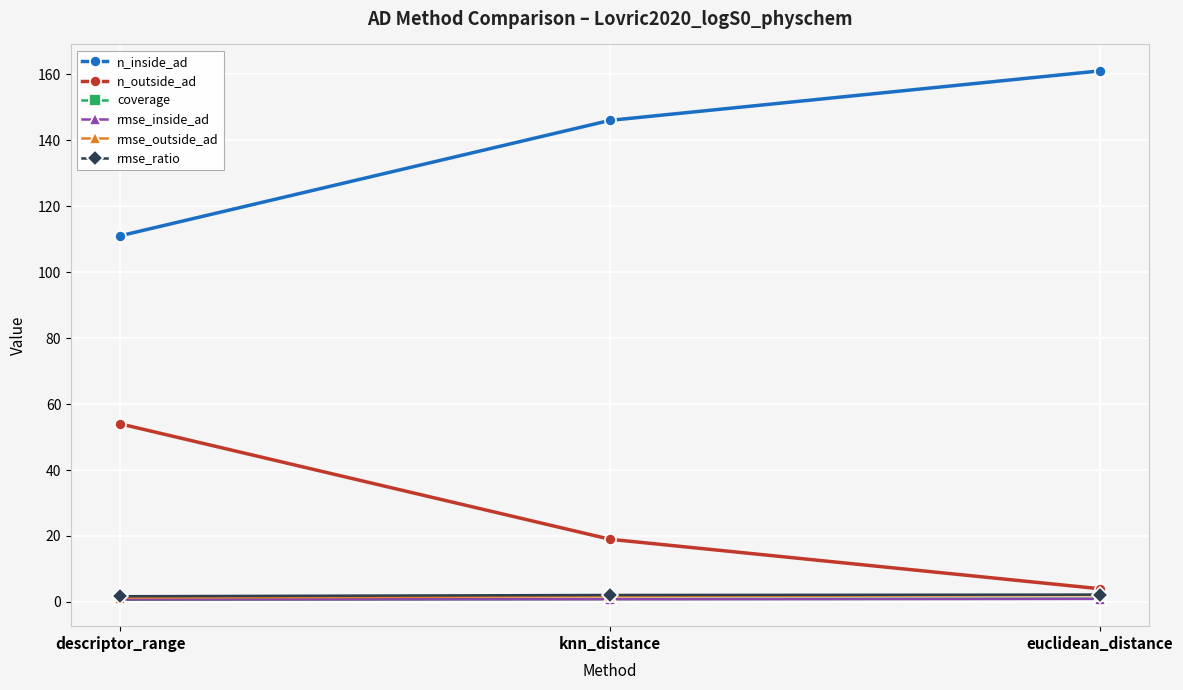

What are all the series names shown in the legend?

n_inside_ad, n_outside_ad, coverage, rmse_inside_ad, rmse_outside_ad, rmse_ratio